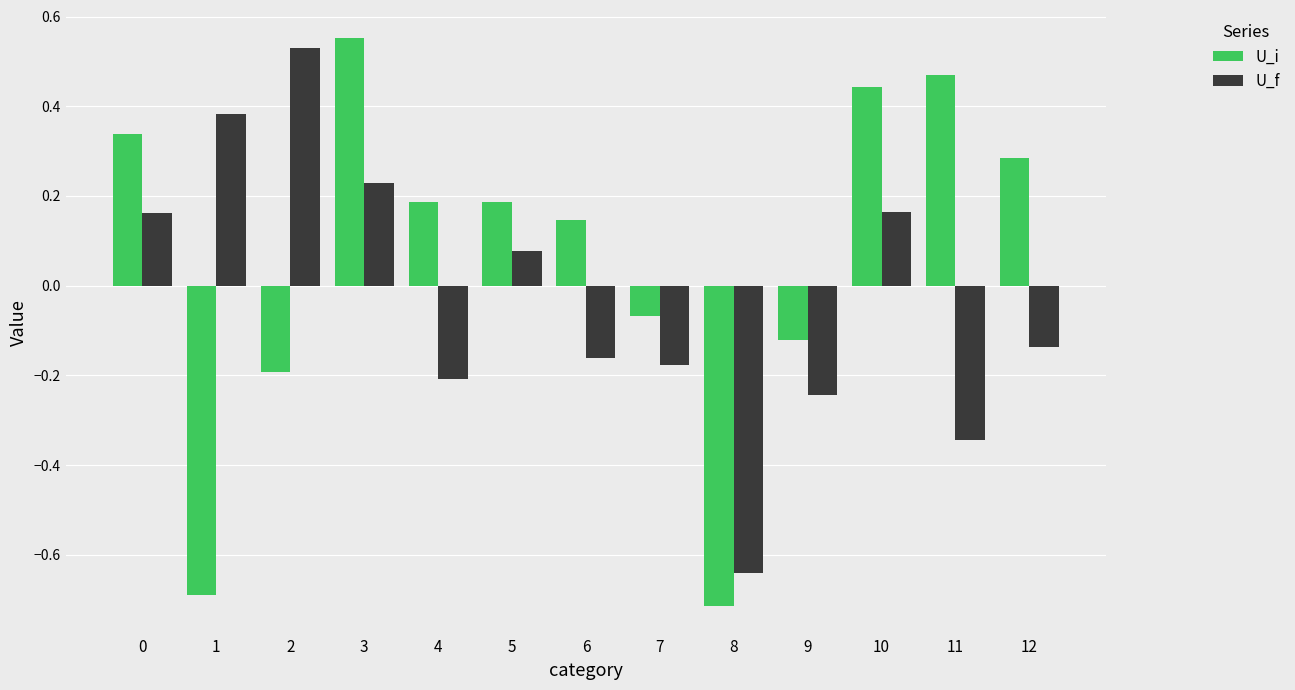

What is the sum of the U_f values at 8 and 9?

-0.9